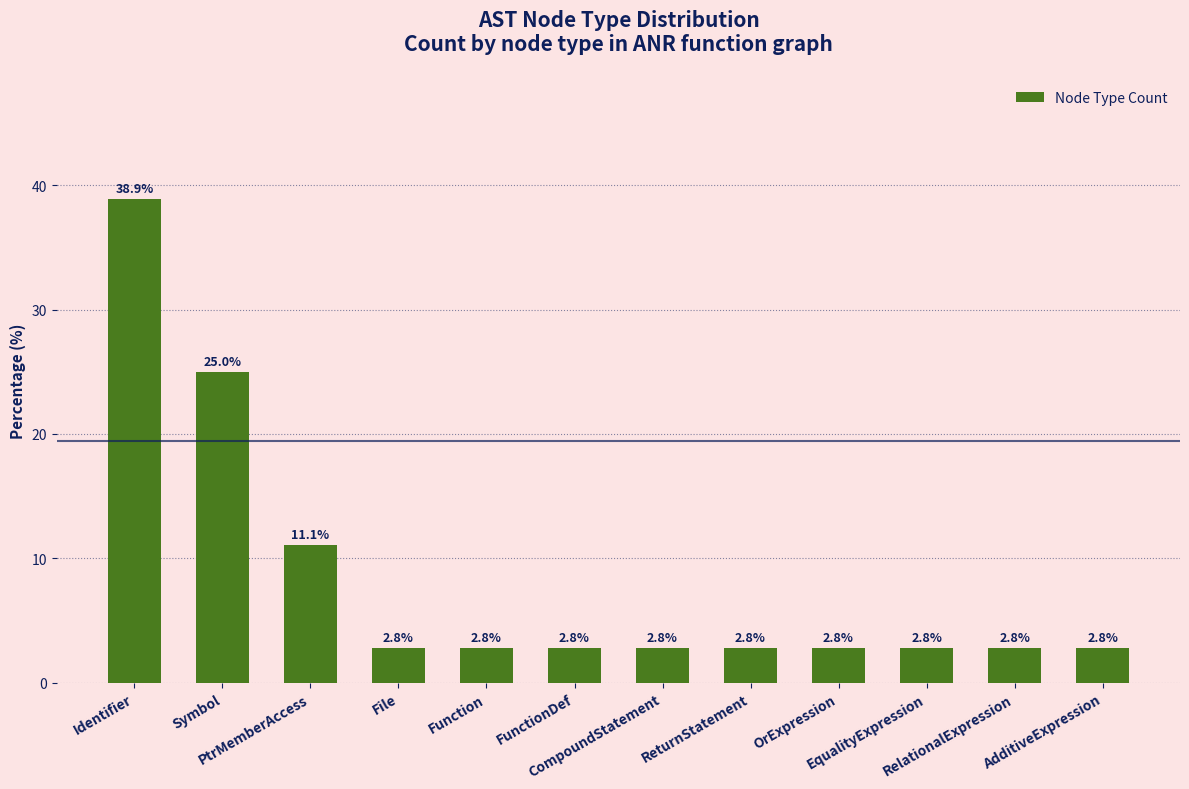

What is the difference between the maximum and minimum values?

36.1